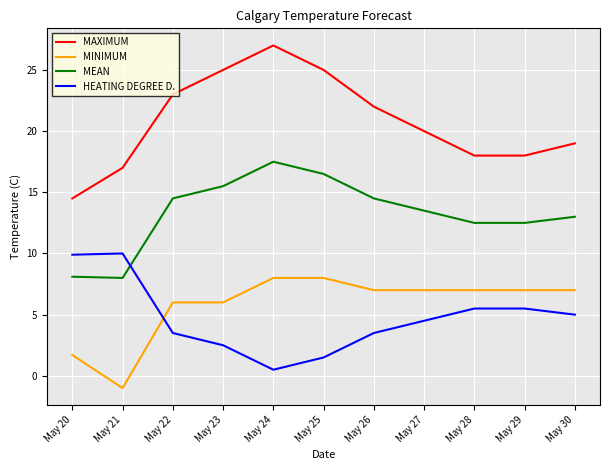

How many negative values does the MINIMUM series have?

1